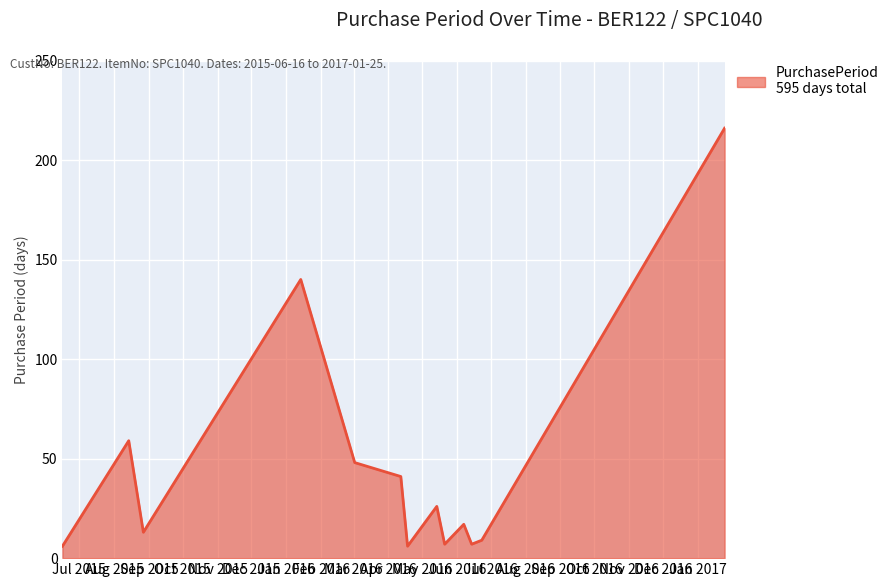

Reading left to right, list all the values displayed in this chart.

6	59	13	140	48	41	6	26	7	17	7	9	216